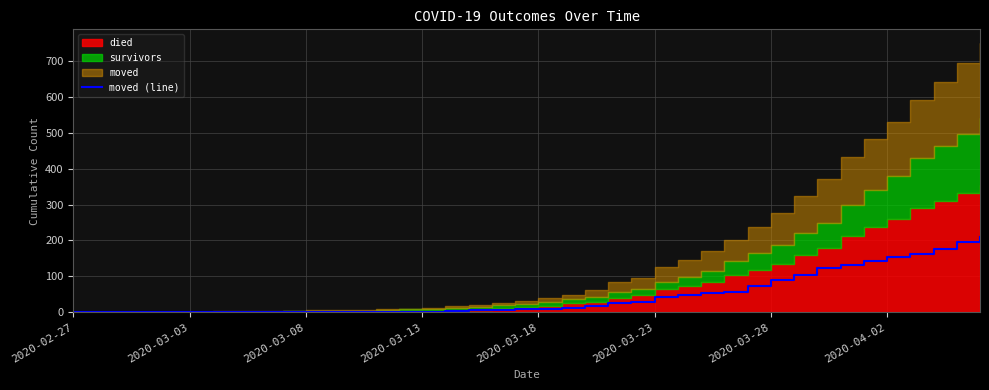

True or false: the data shows 172 at 33.

False